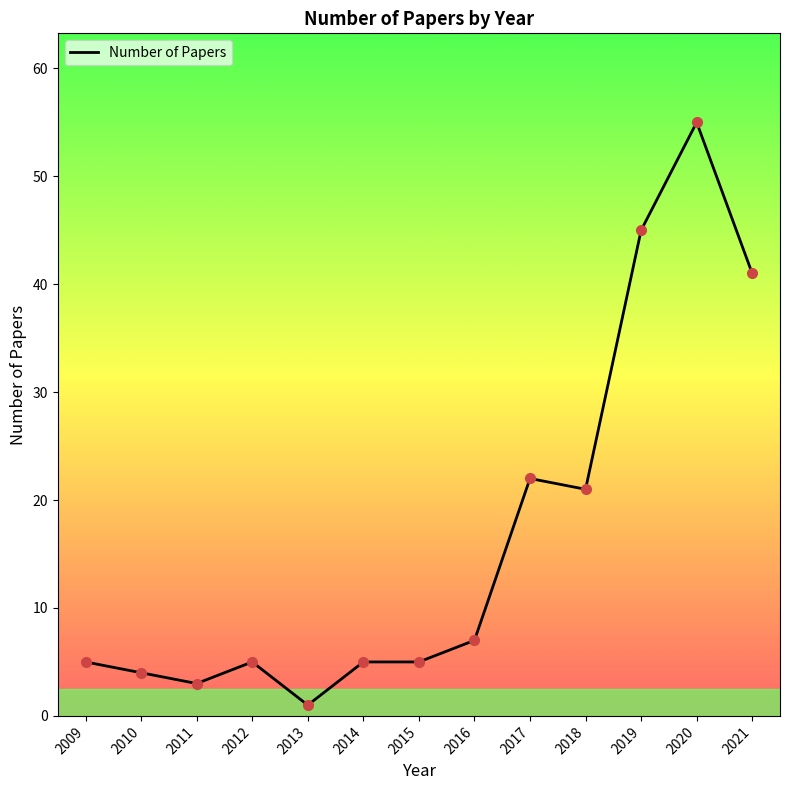

At which category does the chart reach its minimum across all series?

2013